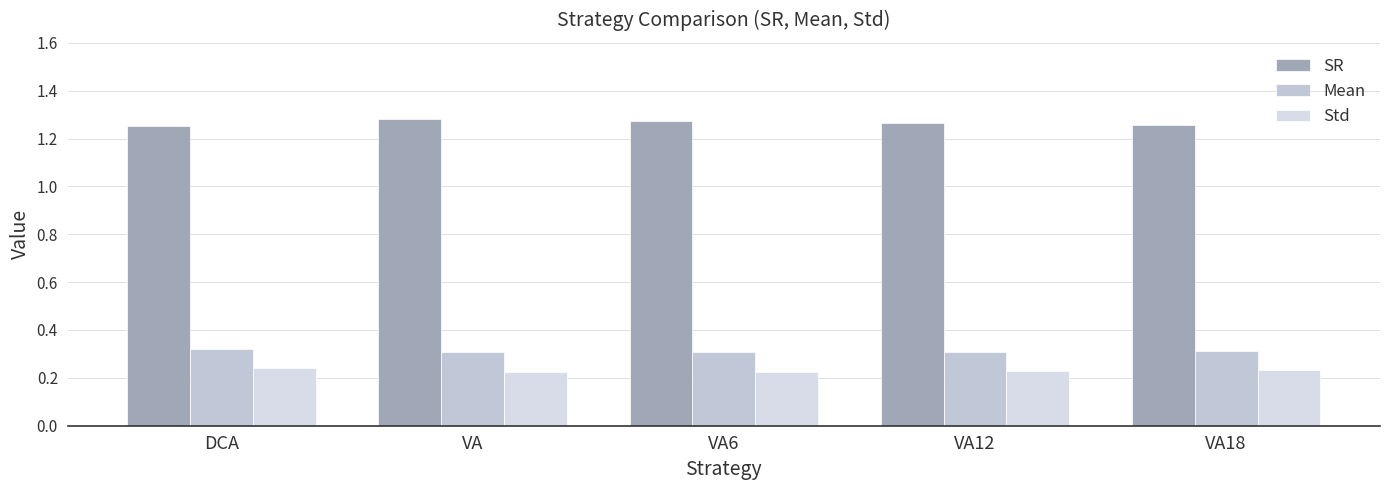

How many bars are there in each group?

3